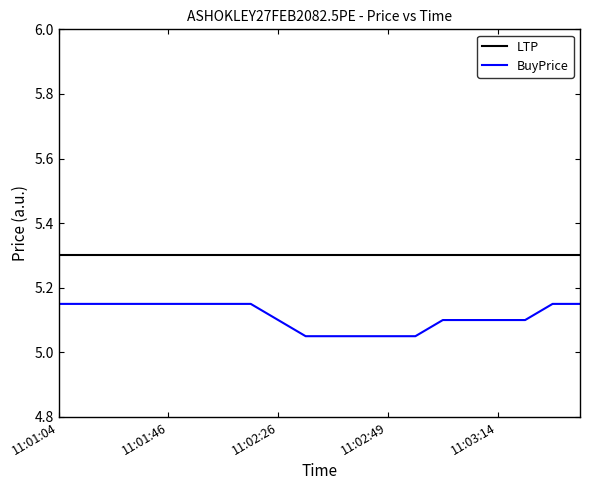

Which series has the largest range (max minus min)?

BuyPrice